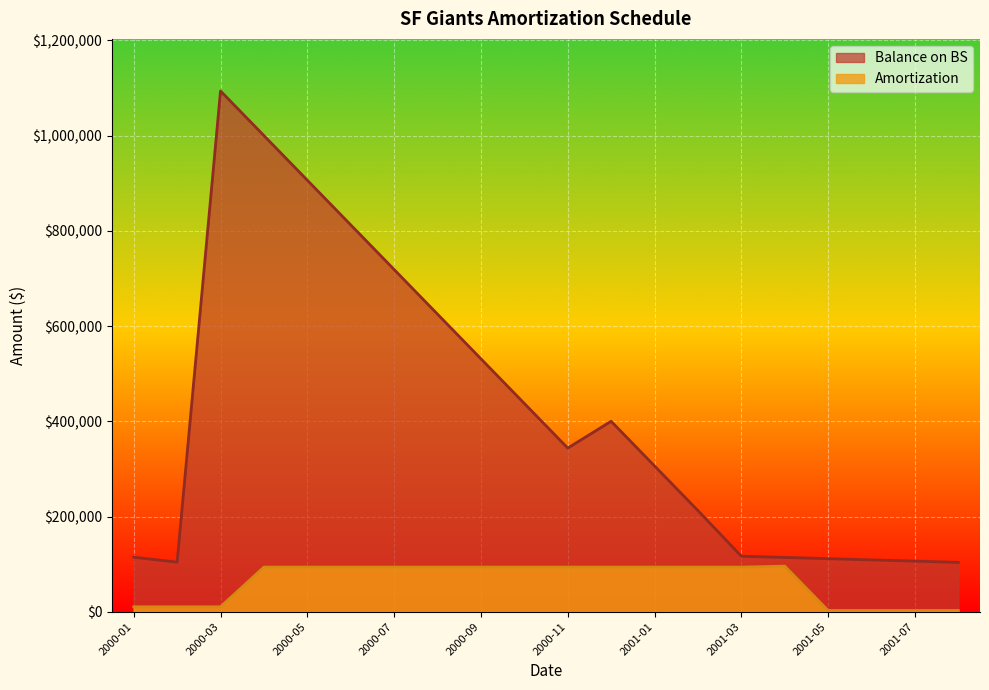

True or false: Balance on BS has a value of 531250.0 at 2000-09.

True